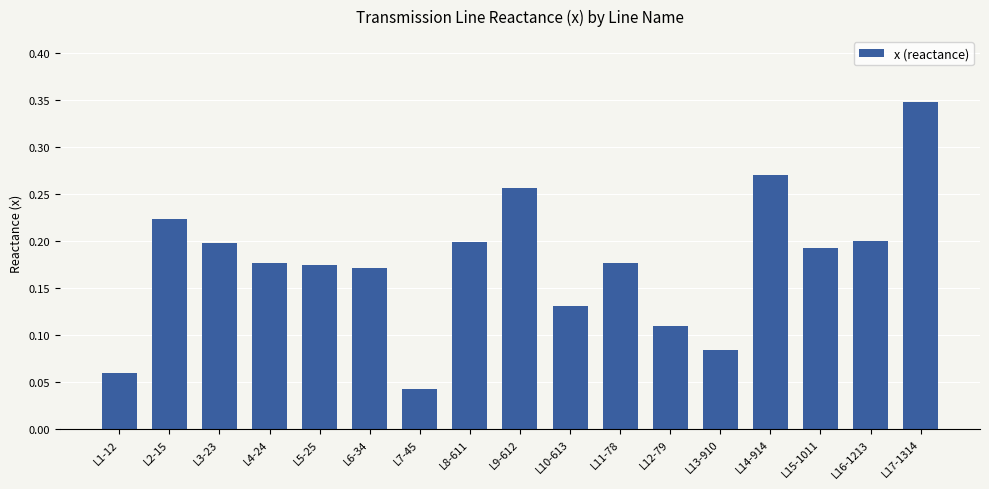

What position from the right is L6-34?

12